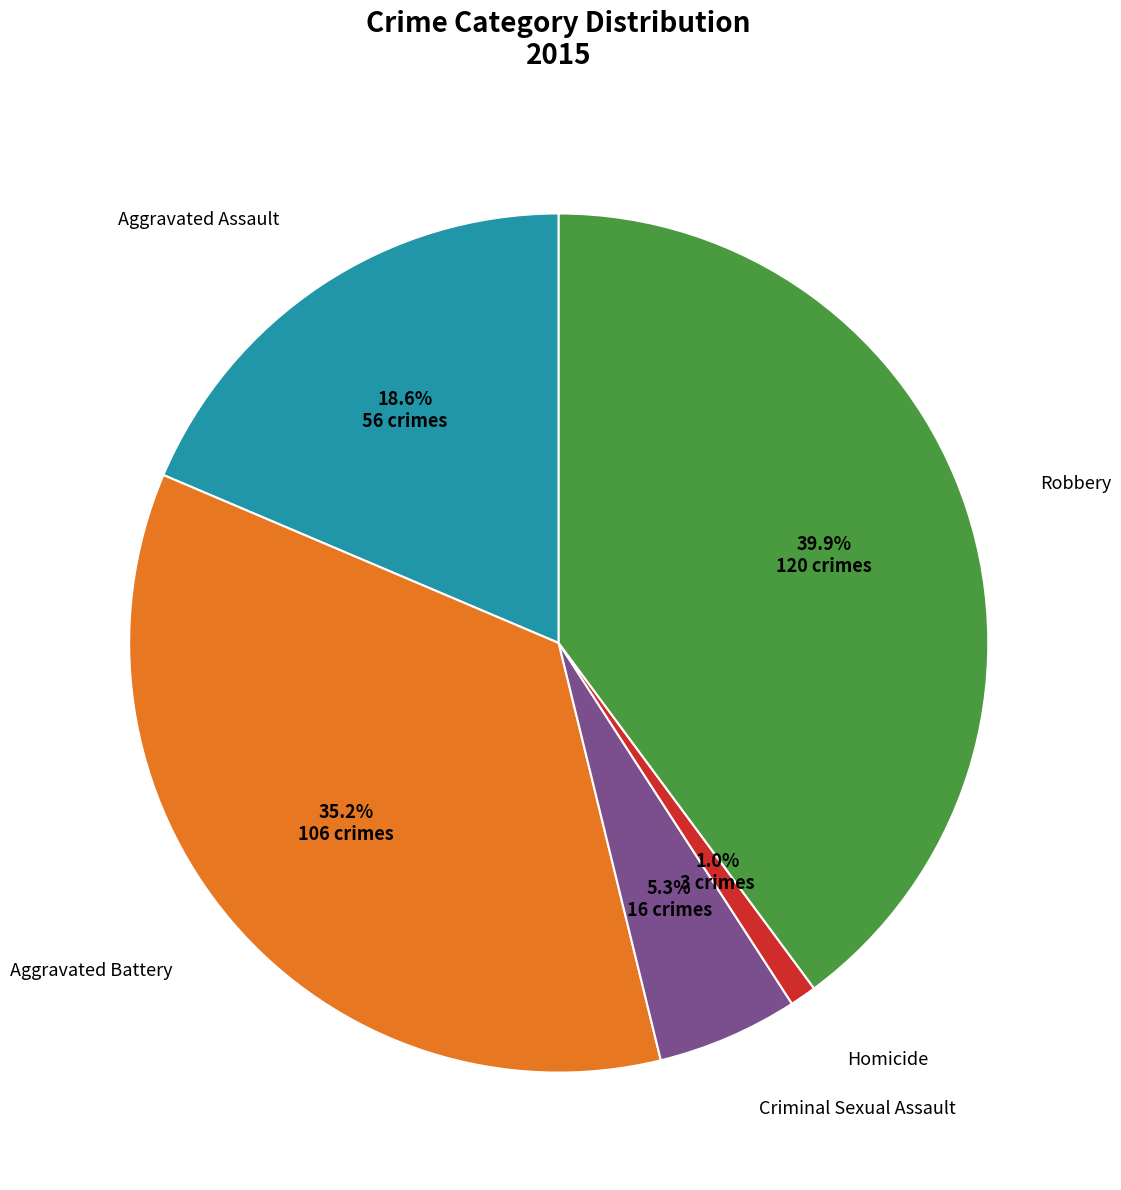

Is there a majority slice in this chart?

No